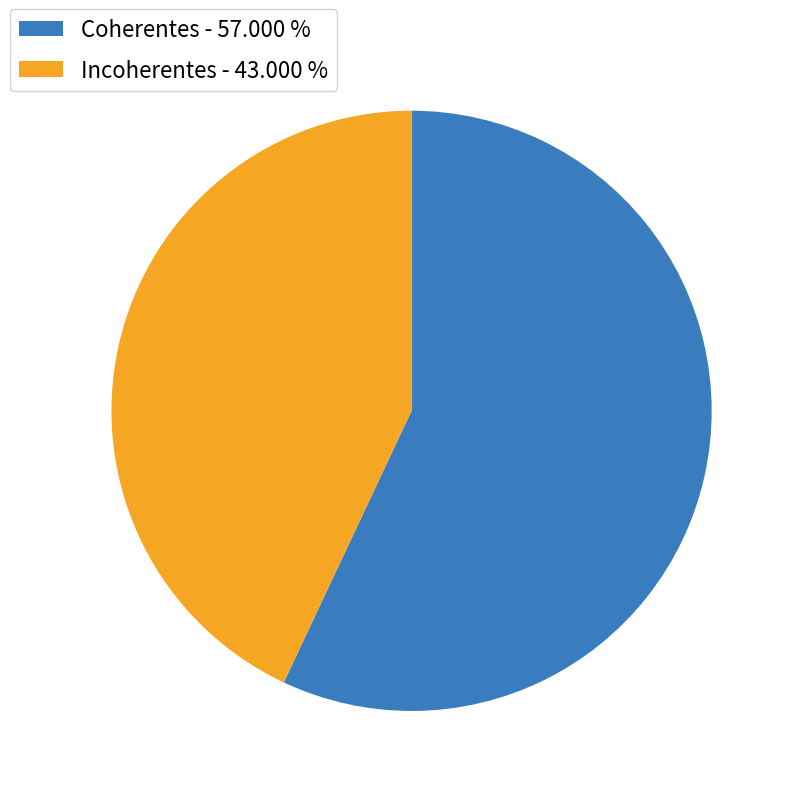

Which has a higher value, Incoherentes or Coherentes?

Coherentes